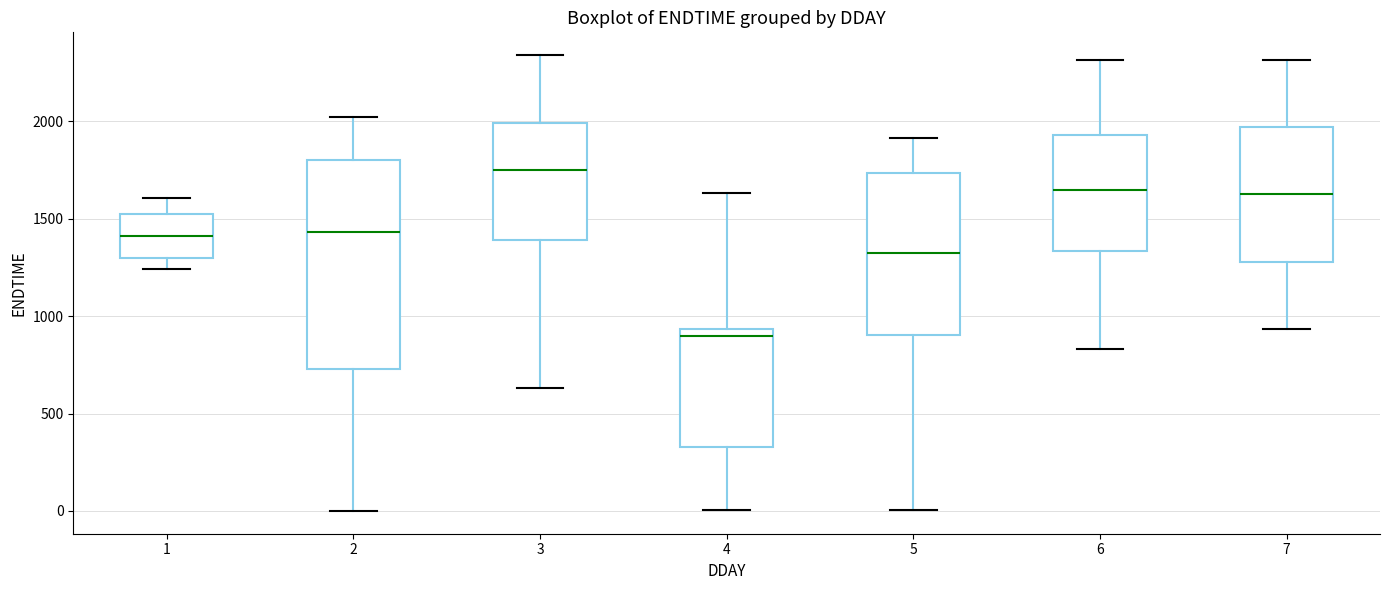

Comparing the boxes themselves (not the whiskers), which one is the tallest?

2